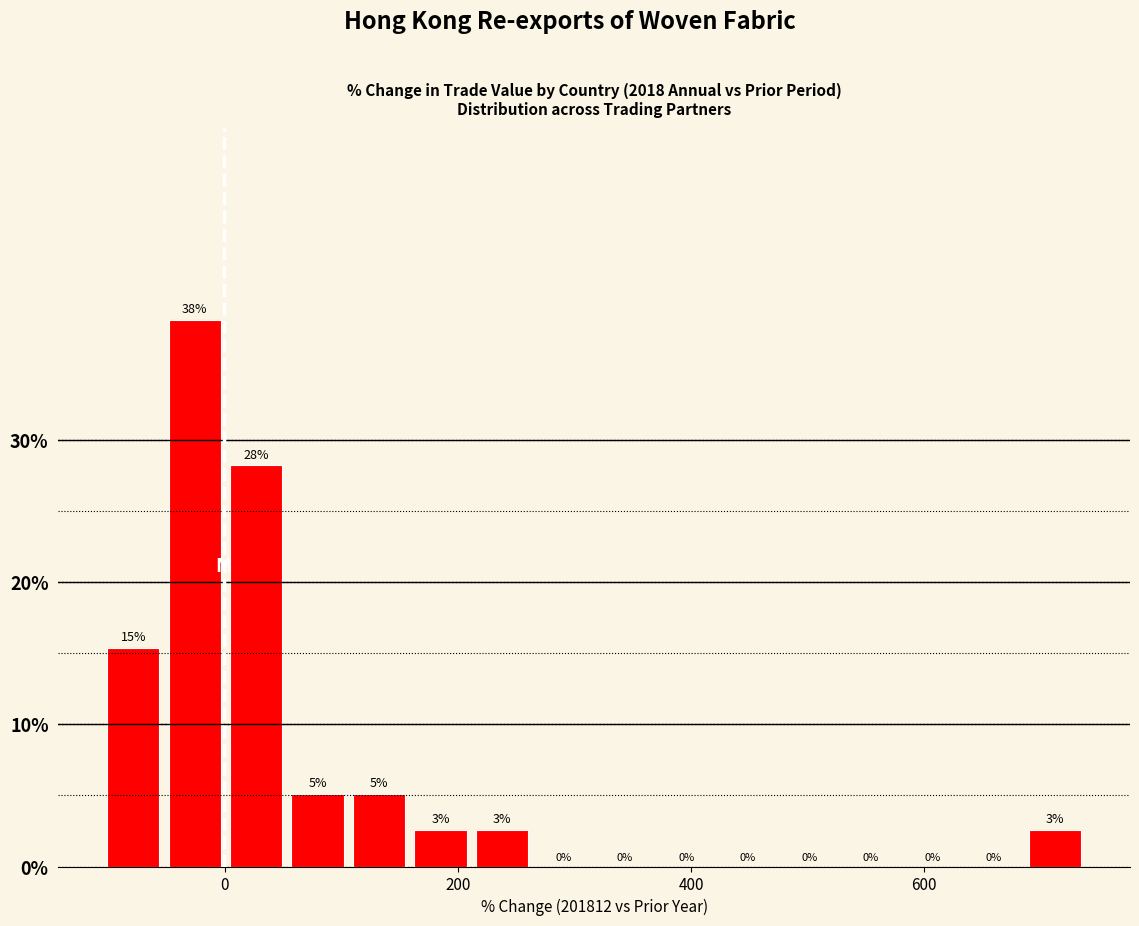

Read against the x-axis, roughly where is the centre of the tallest bar?

-20